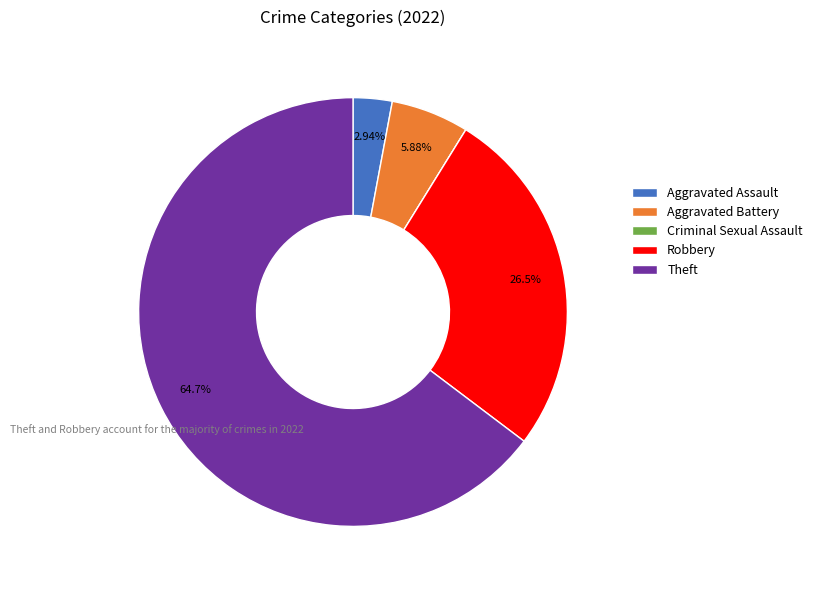

Which category accounts for the majority?

Theft